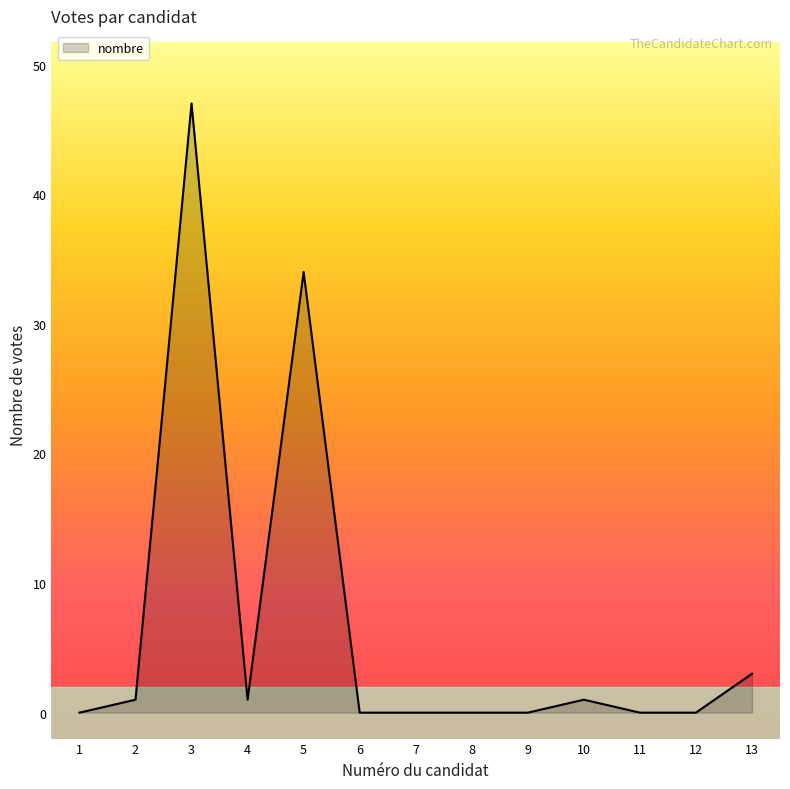

Approximately how many times larger is the value at 3 compared to 13?

15.7